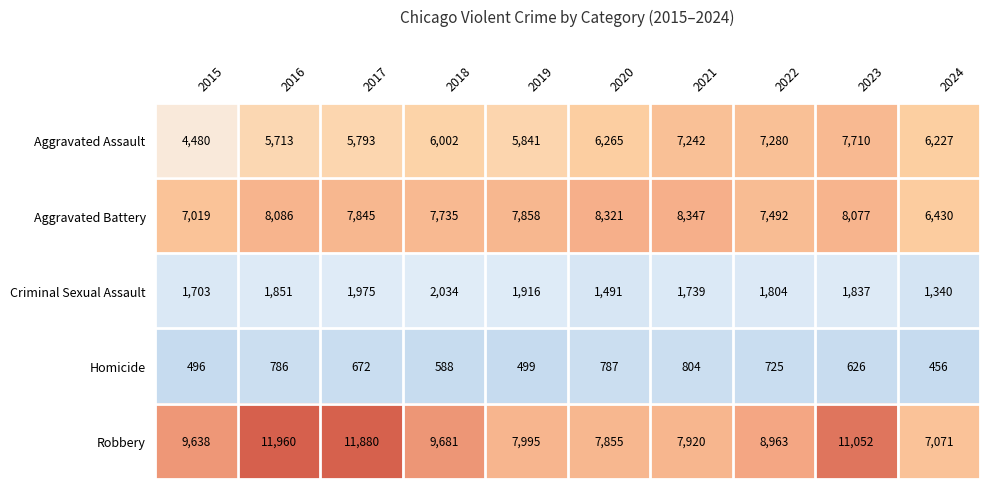

Which category has the highest value across all series?

2016